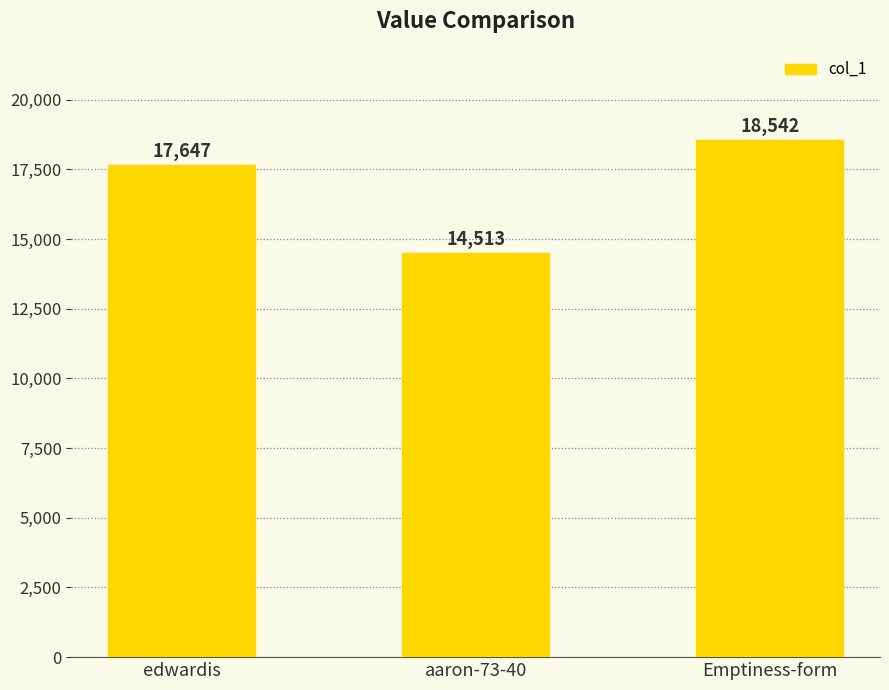

What is the greatest value displayed?

18542